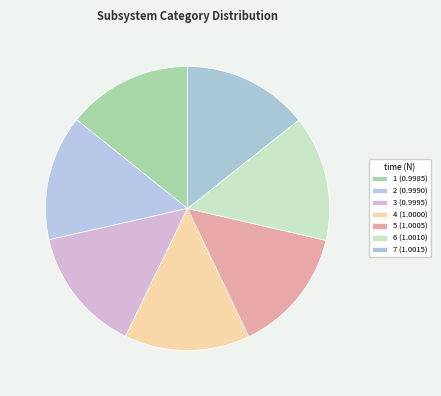

Does any single category account for the majority?

No